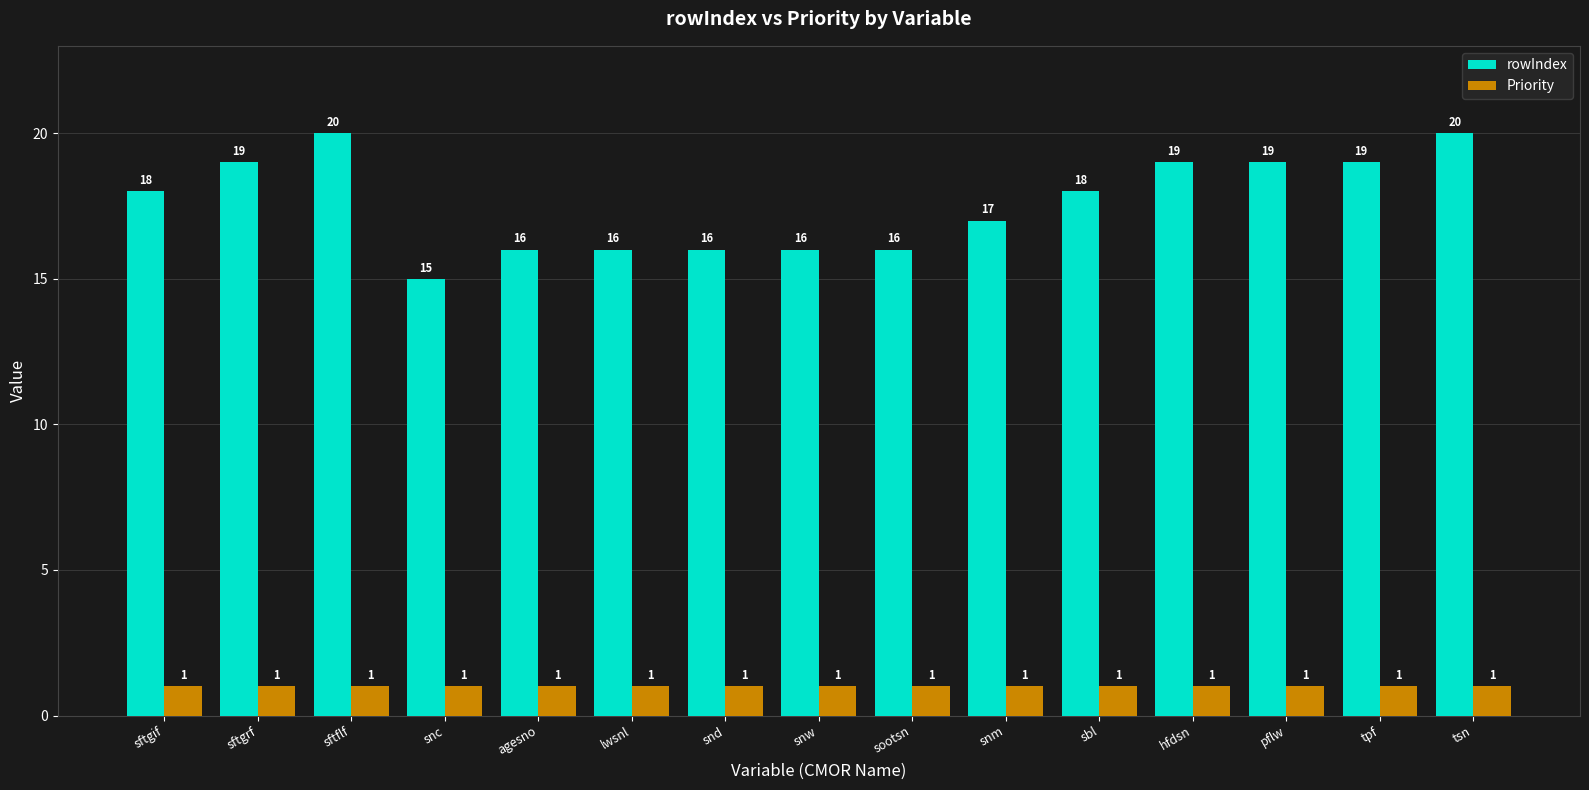

True or false: rowIndex has a value of 20 at tsn.

True